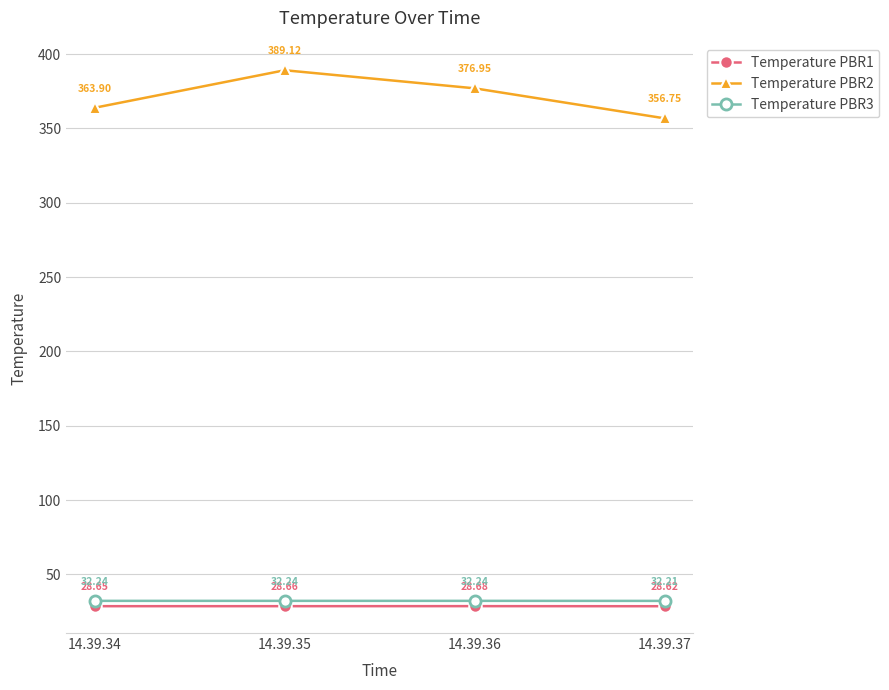

List the labels in order of Temperature PBR1 value, smallest first.

14.39.37, 14.39.34, 14.39.35, 14.39.36